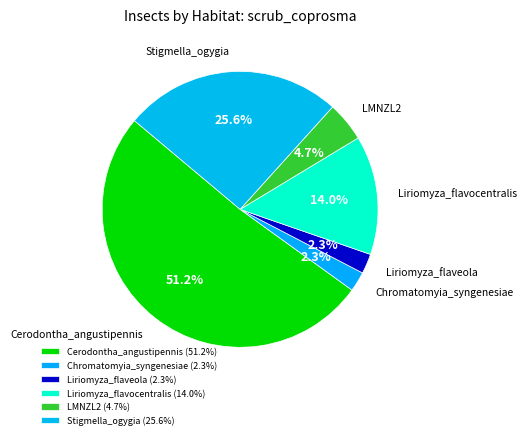

Is it true that LMNZL2 is 5% of the pie?

True